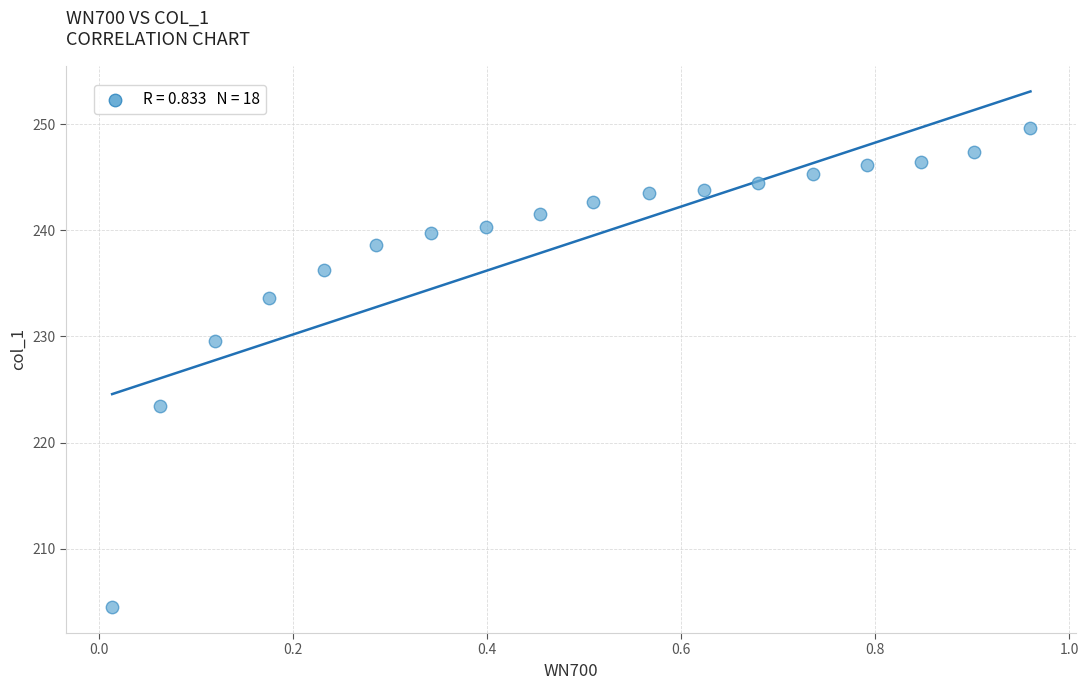

What is the range of X values (max minus min)?

0.9